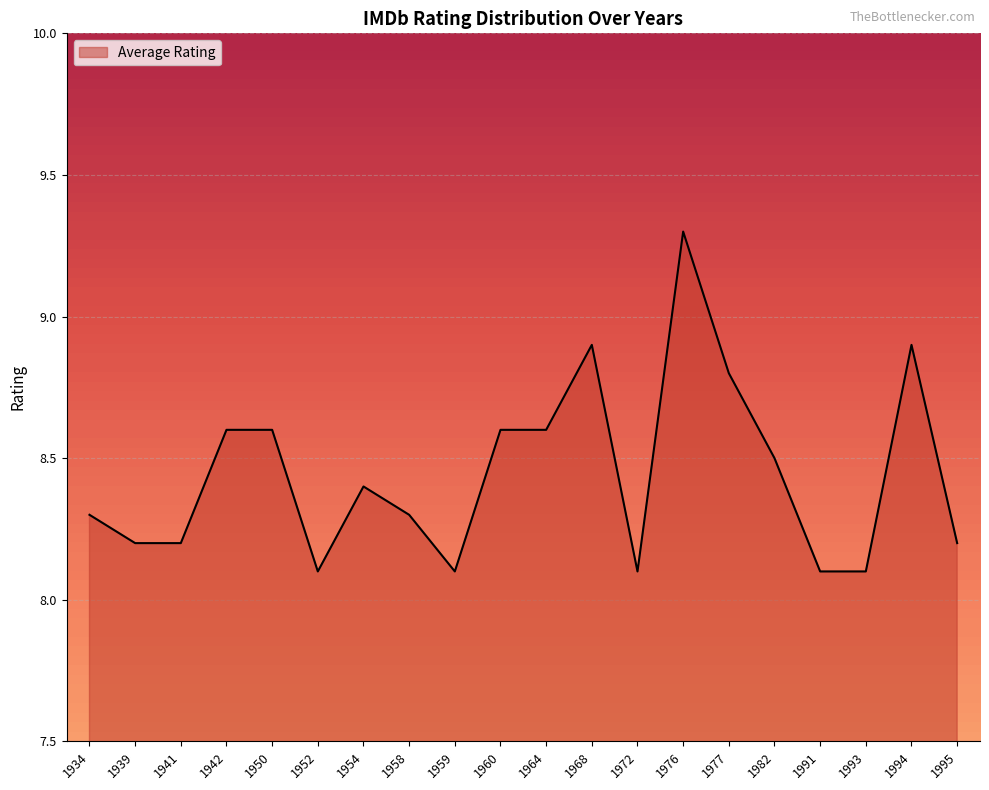

What is the greatest value displayed?

9.3